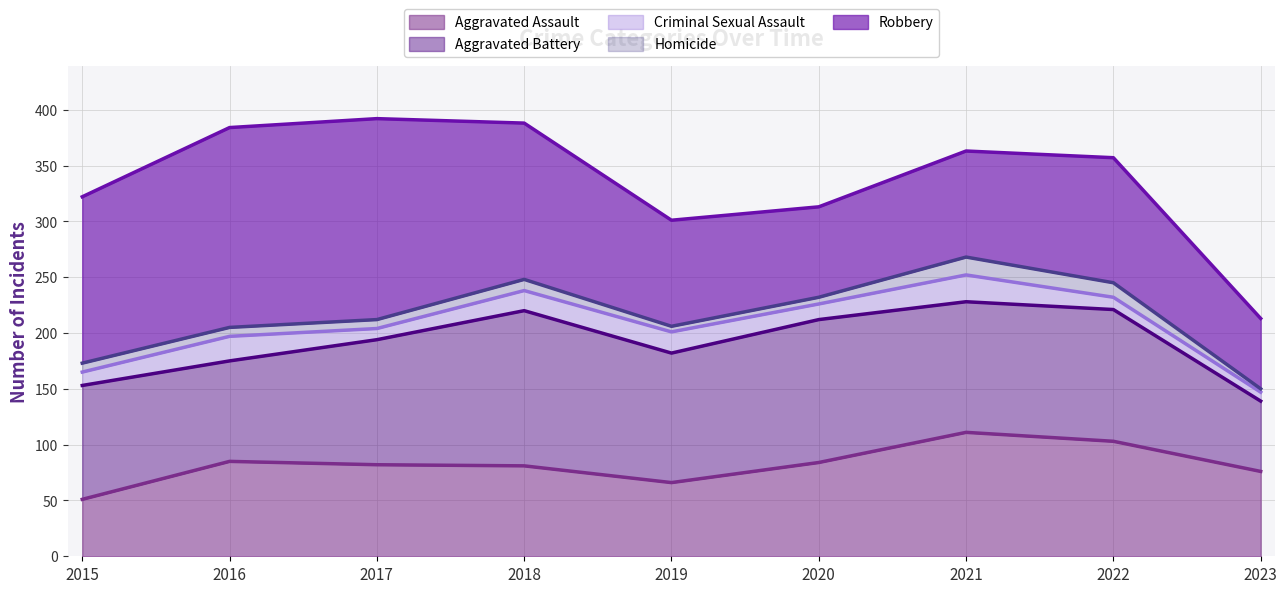

At which category is the sum across all series the highest?

2017